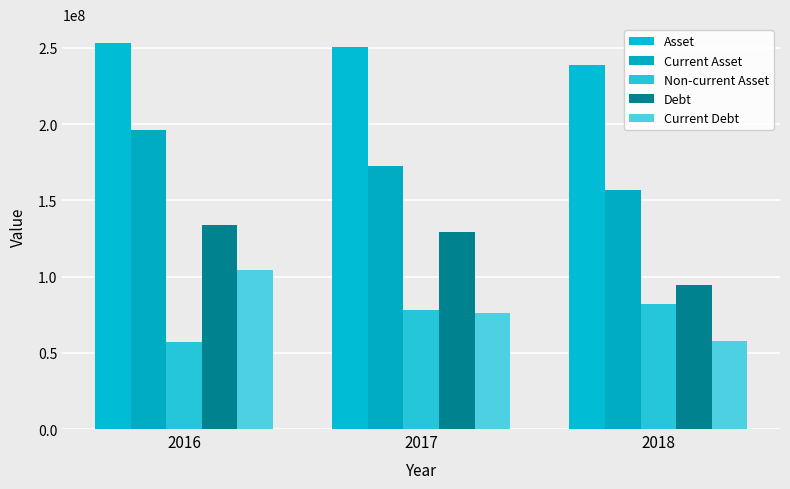

Reading right to left, transcribe all the data shown in this chart.

Asset: 2018=238437075	2017=250424942	2016=252895442
Current Asset: 2018=156460736	2017=172237151	2016=195987132
Non-current Asset: 2018=81976339	2017=78187791	2016=56908311
Debt: 2018=94475545	2017=129205415	2016=133782489
Current Debt: 2018=57715225	2017=75996958	2016=104403354